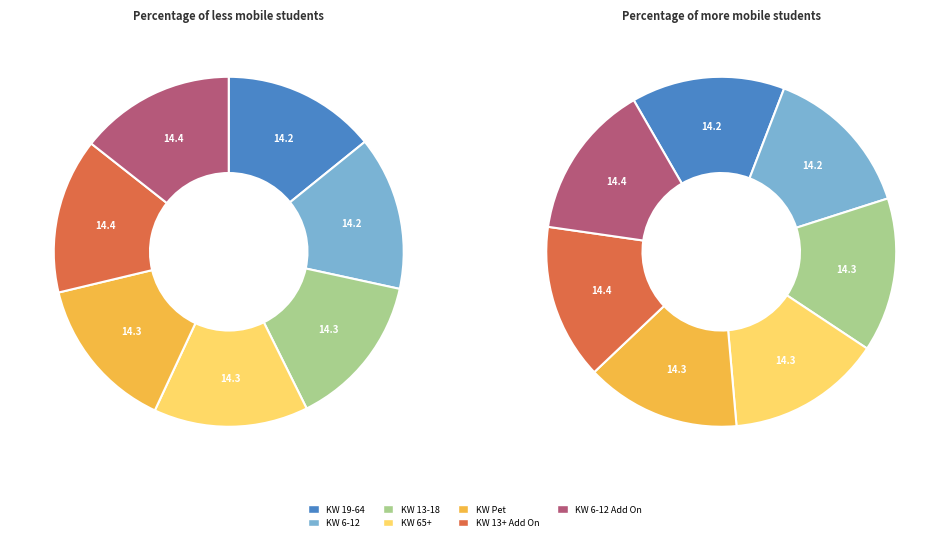

Does any single category account for the majority?

No